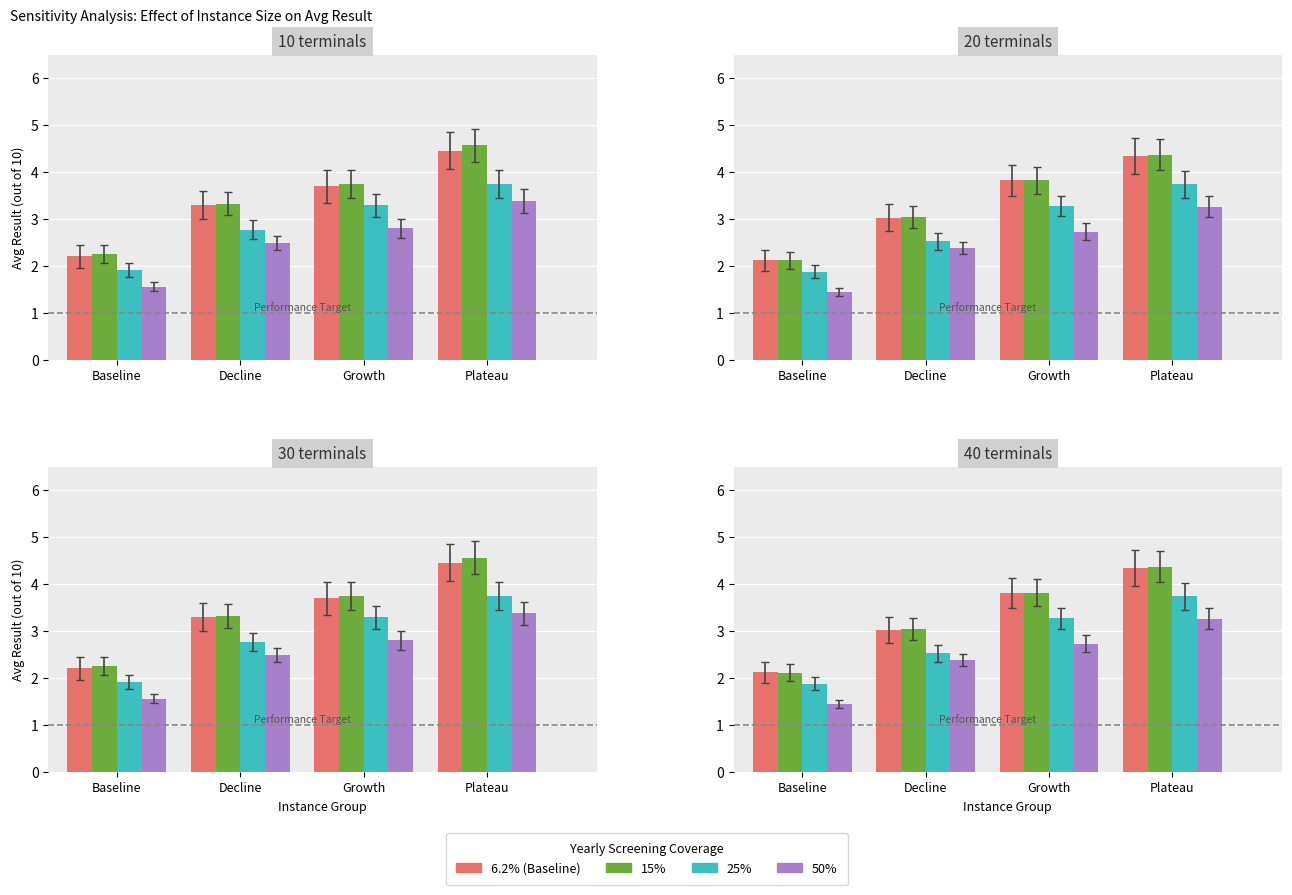

Between Decline and Baseline, which is larger?

Decline